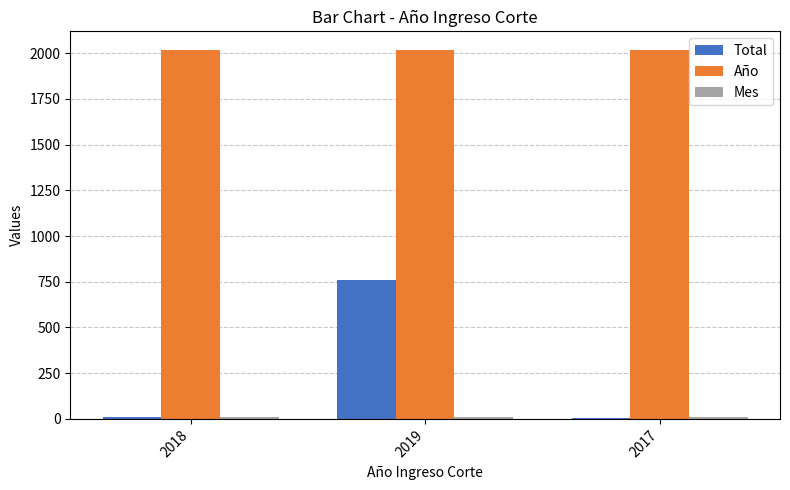

Which series has the largest total across all categories?

Año